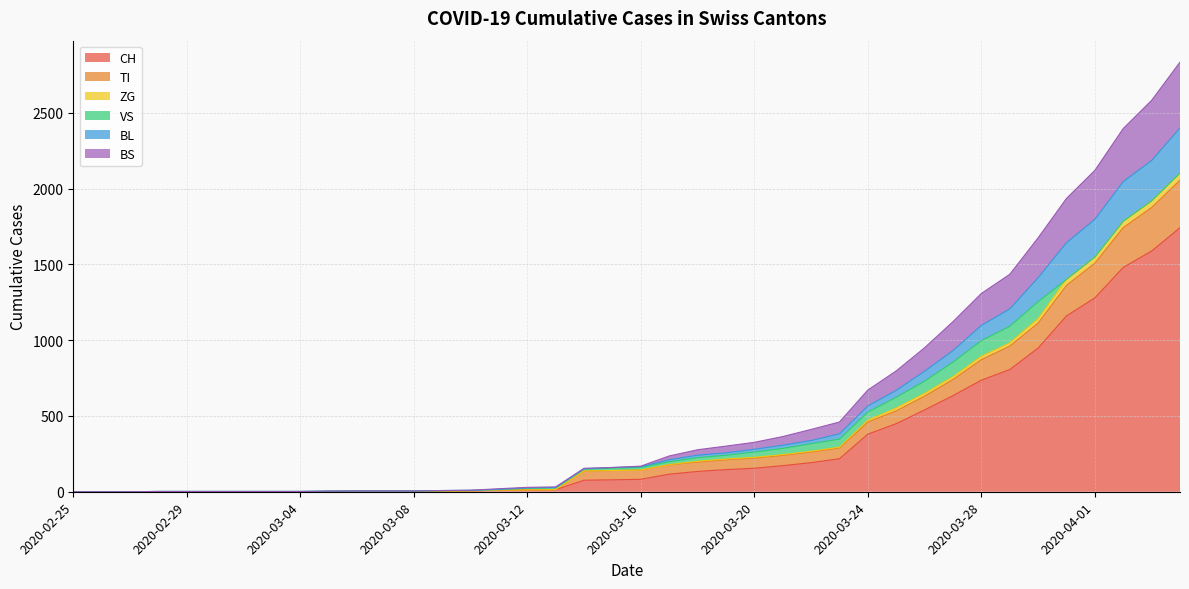

Which label corresponds to the largest value in the chart?

2020-04-04